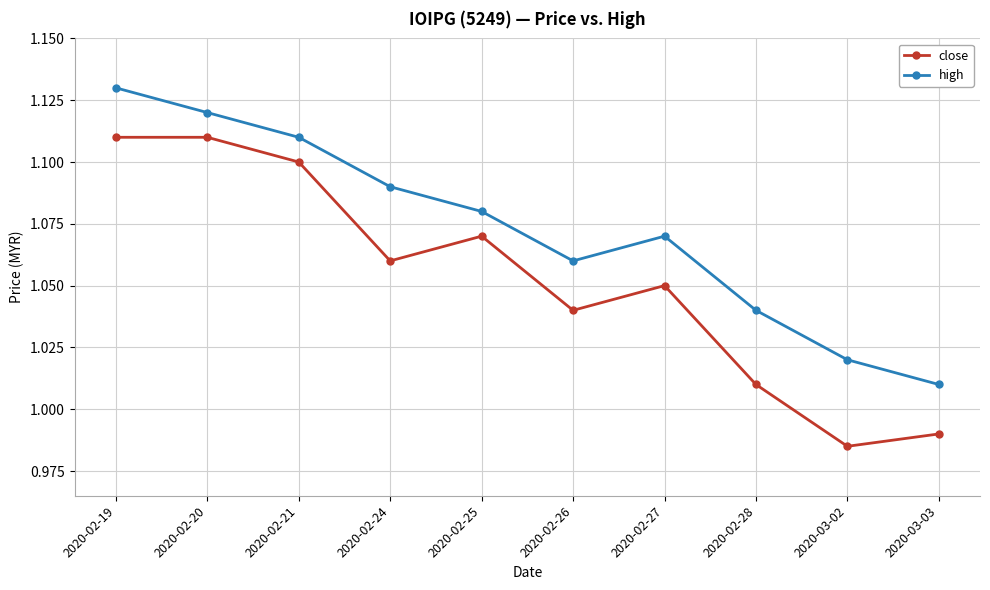

What is the label of the 6th point from the right?

2020-02-25